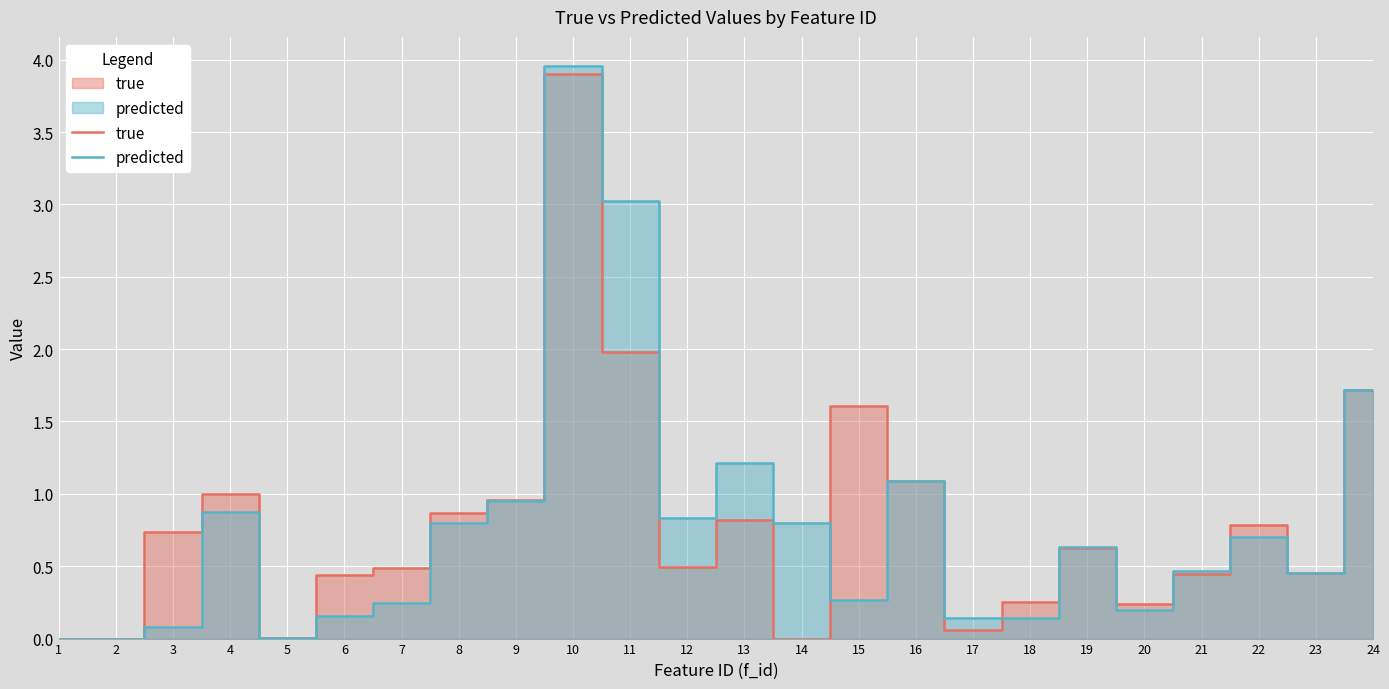

Between 21 and 2, which is larger?

21